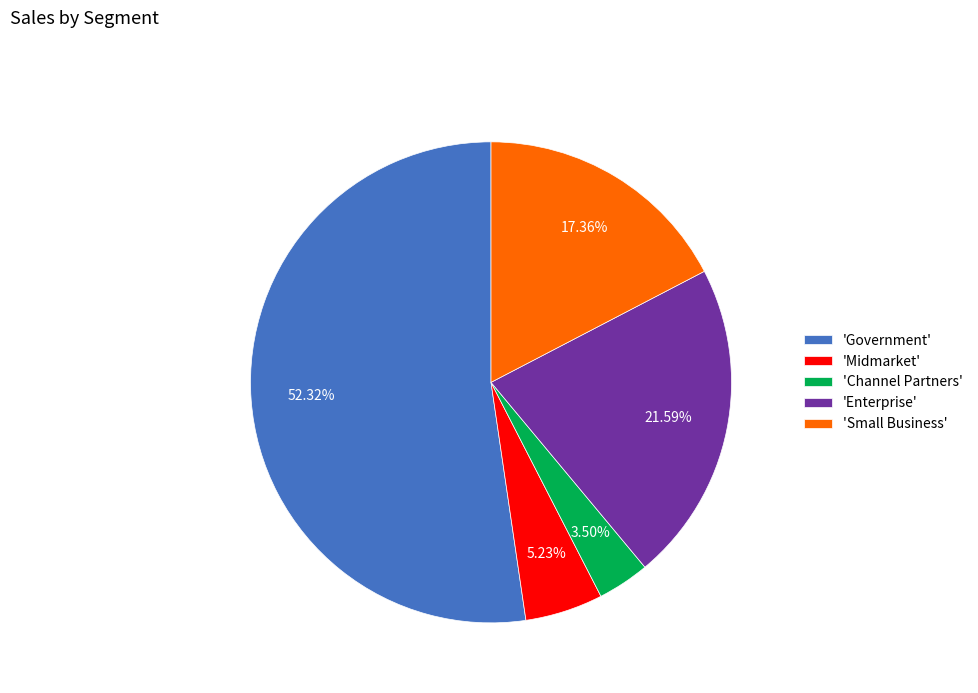

Rank the categories by value from lowest to highest.

'Channel Partners', 'Midmarket', 'Small Business', 'Enterprise', 'Government'